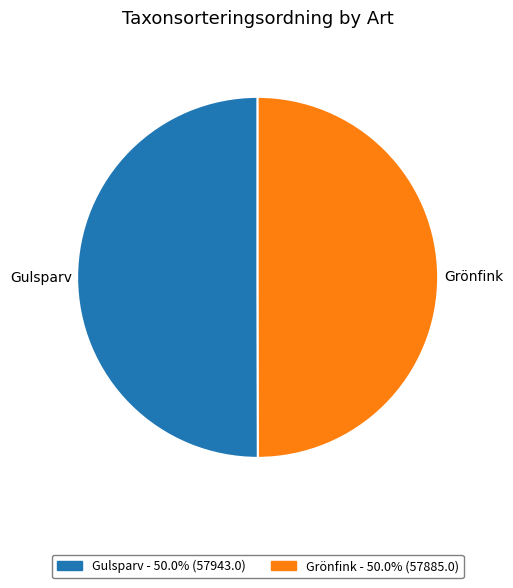

What is the ratio of the value at Gulsparv to the value at Grönfink?

1.0